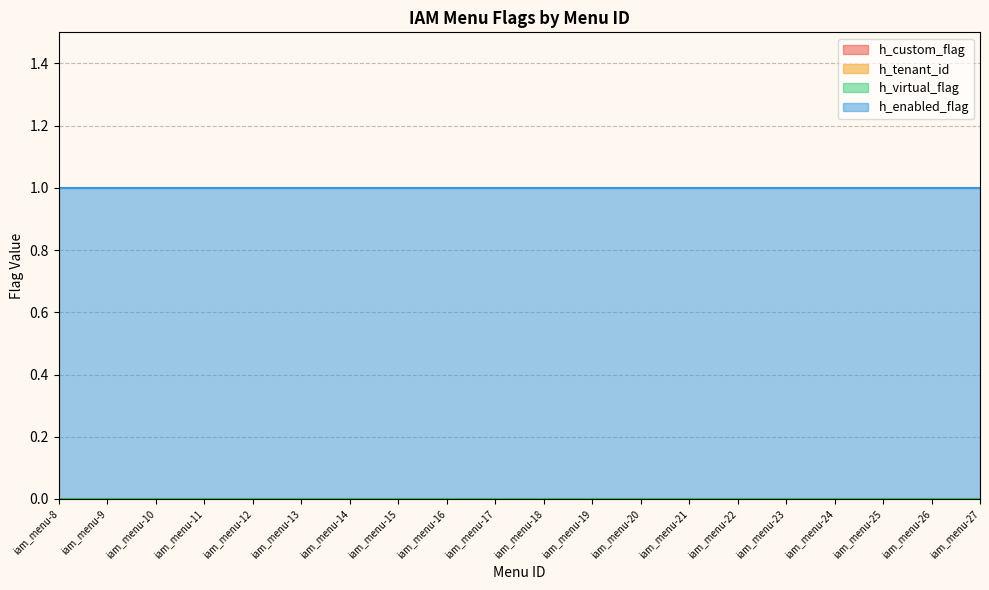

At which label does h_custom_flag reach its minimum?

iam_menu-8